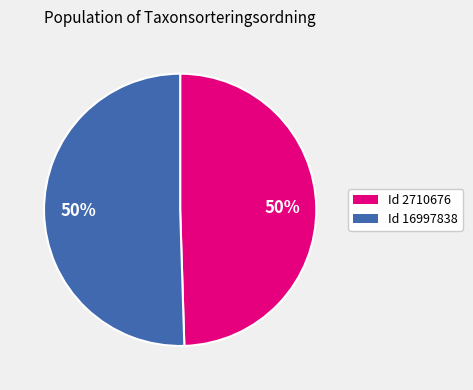

To the nearest percent, what is the average slice percentage?

50%